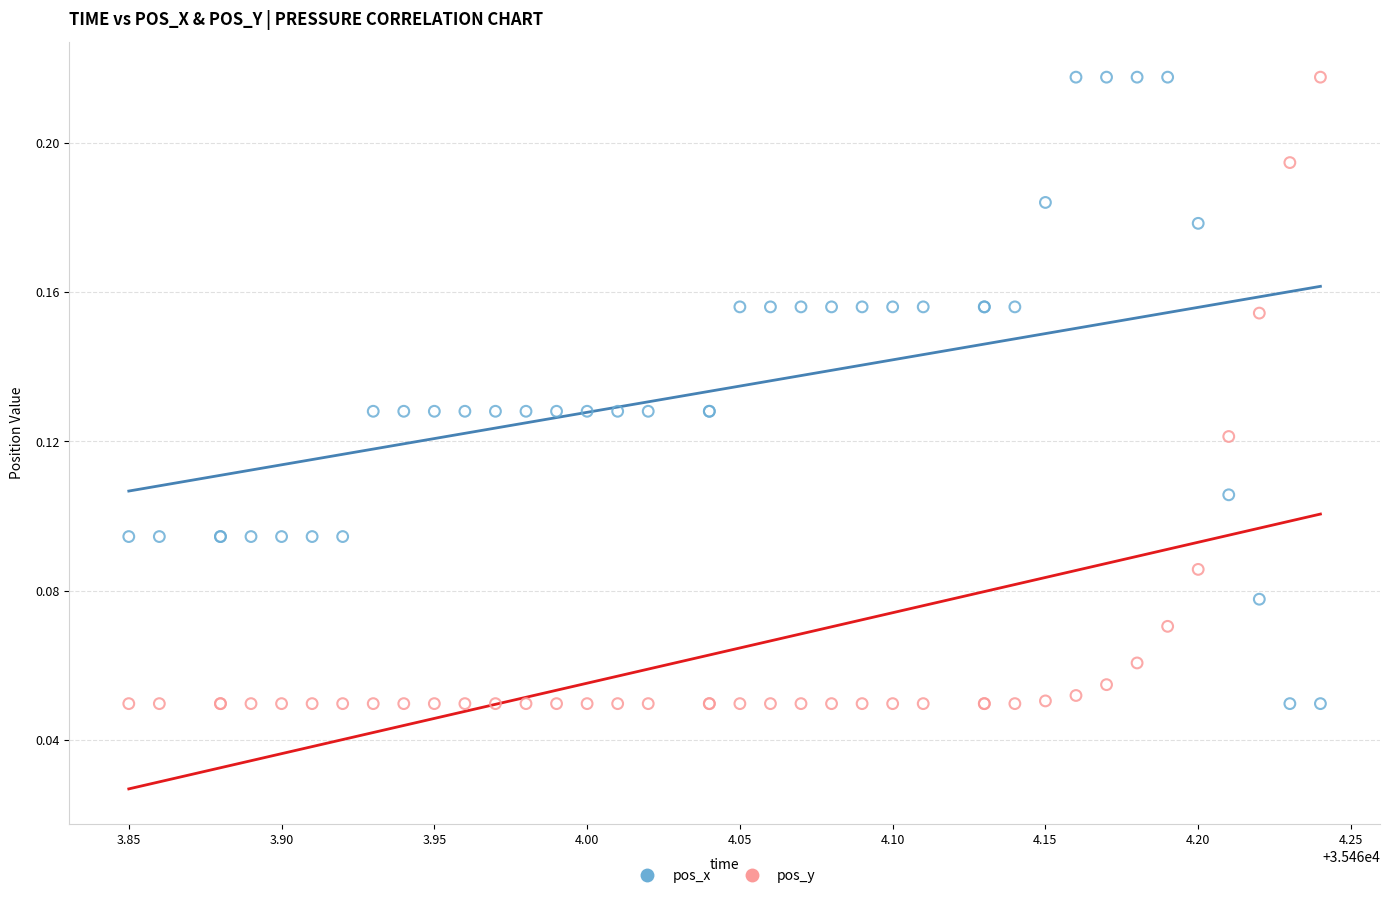

What is the X range (max minus min) for the scatter plot?

0.4